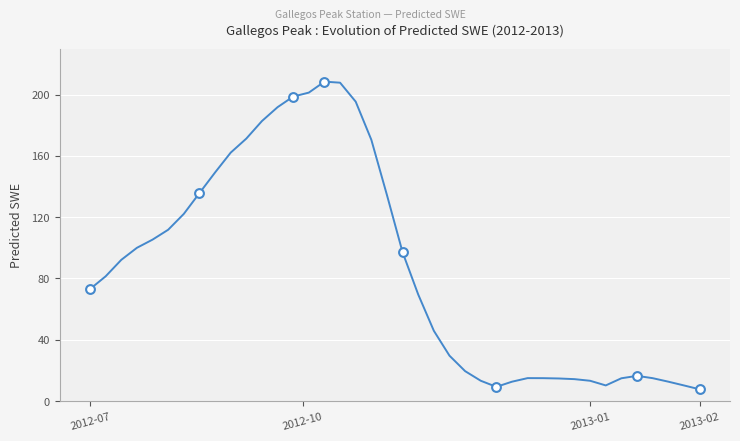

What is the minimum value shown in the chart?

7.7